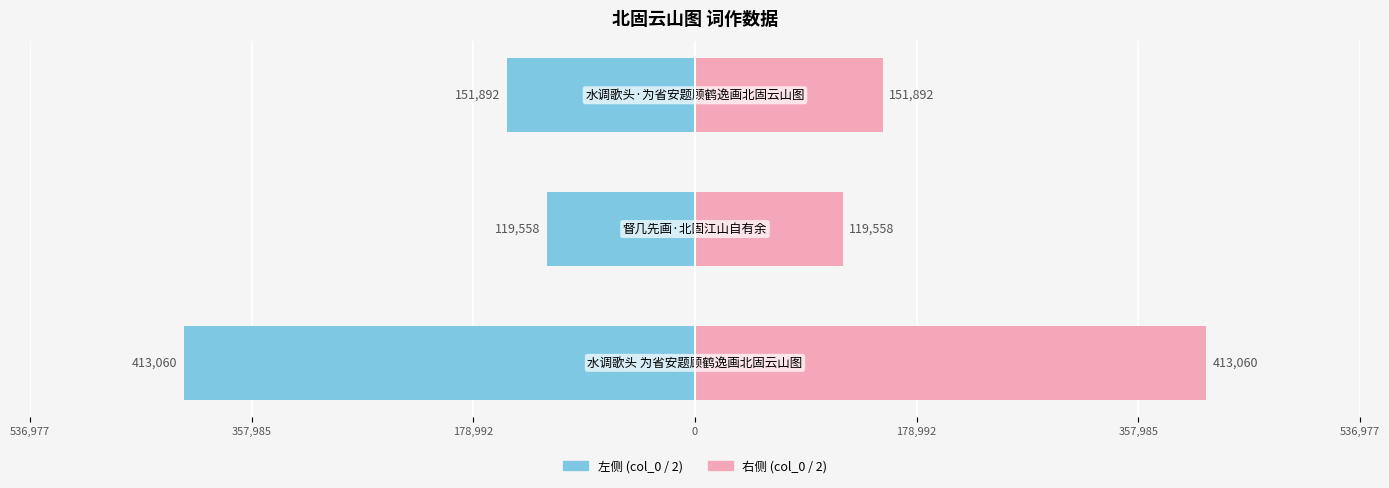

How many bars are there in each group?

2